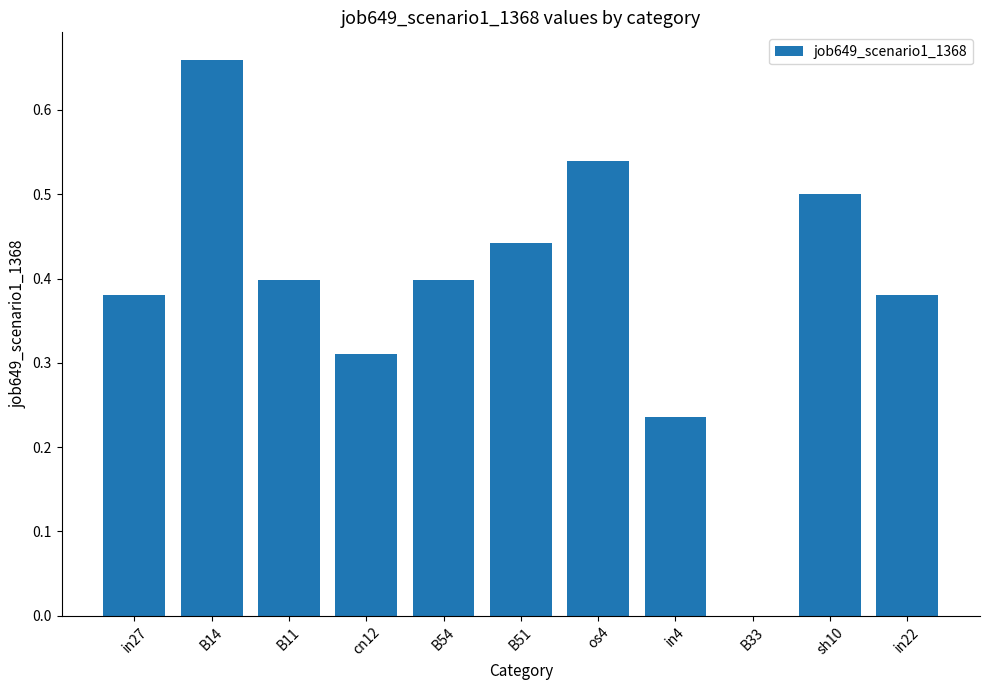

True or false: the data shows 0.4 at in4.

False